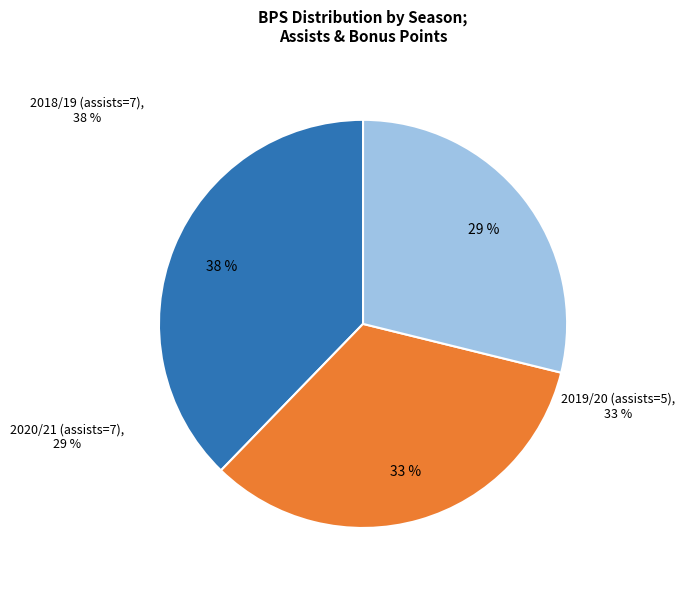

Count the number of slices in the pie.

3